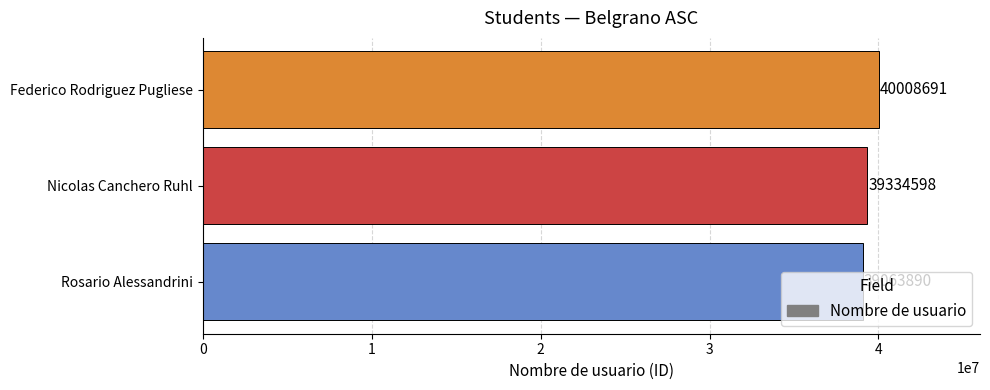

What is the approximate value at Nicolas Canchero Ruhl, to the nearest 50?

39334600